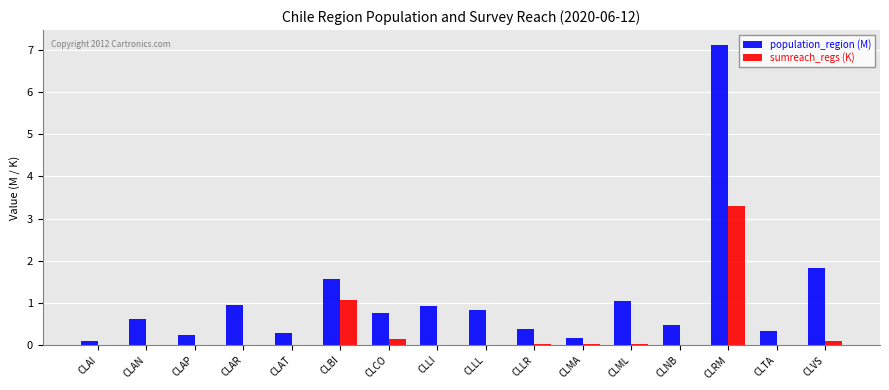

What is the sum of all population_region (M) values?

17.6